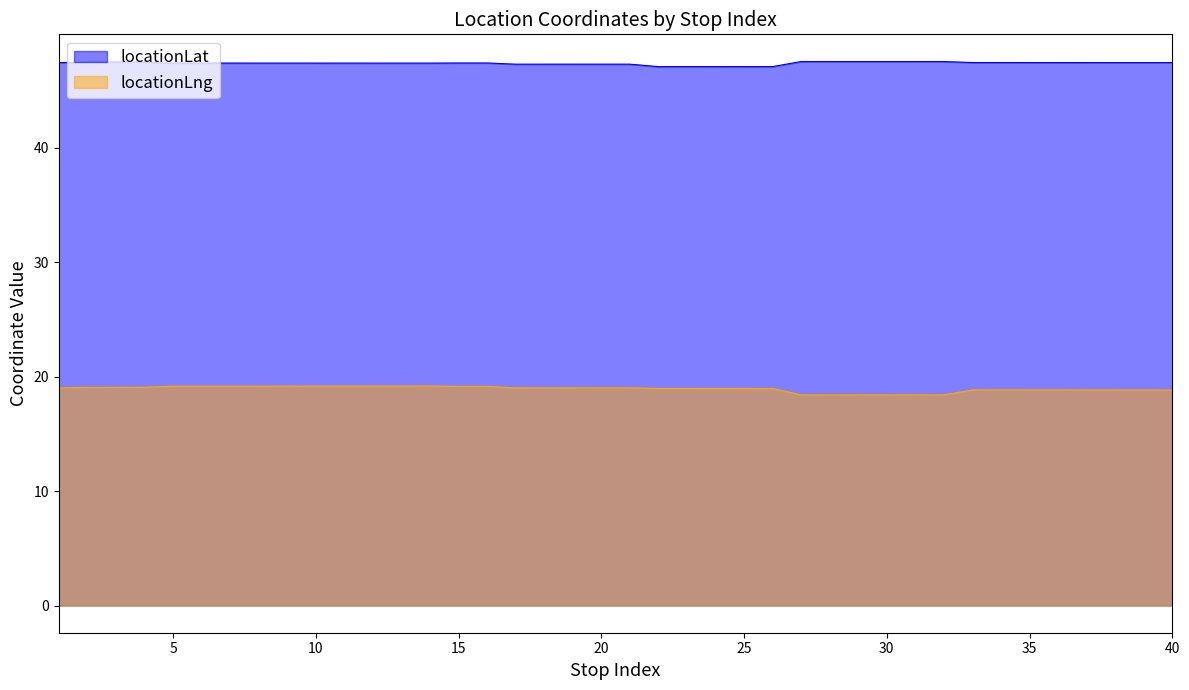

Count the number of data series in this chart.

2